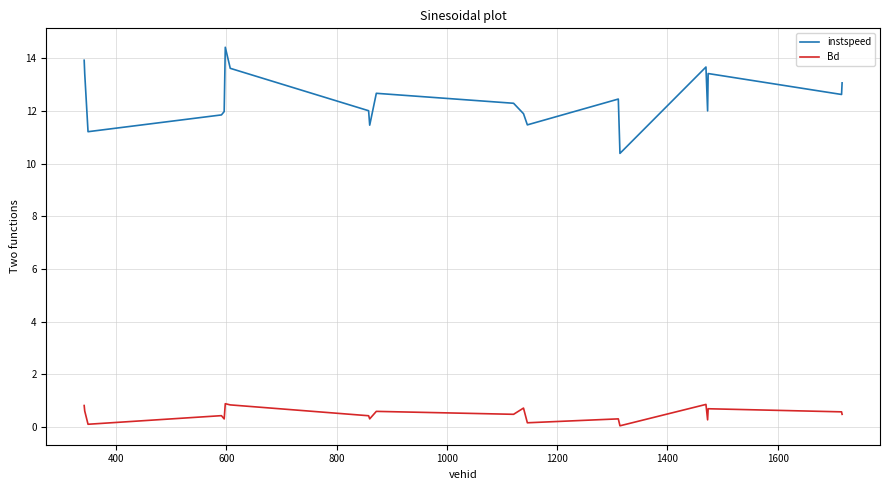

Rank the series by their maximum value, from lowest to highest.

Bd, instspeed